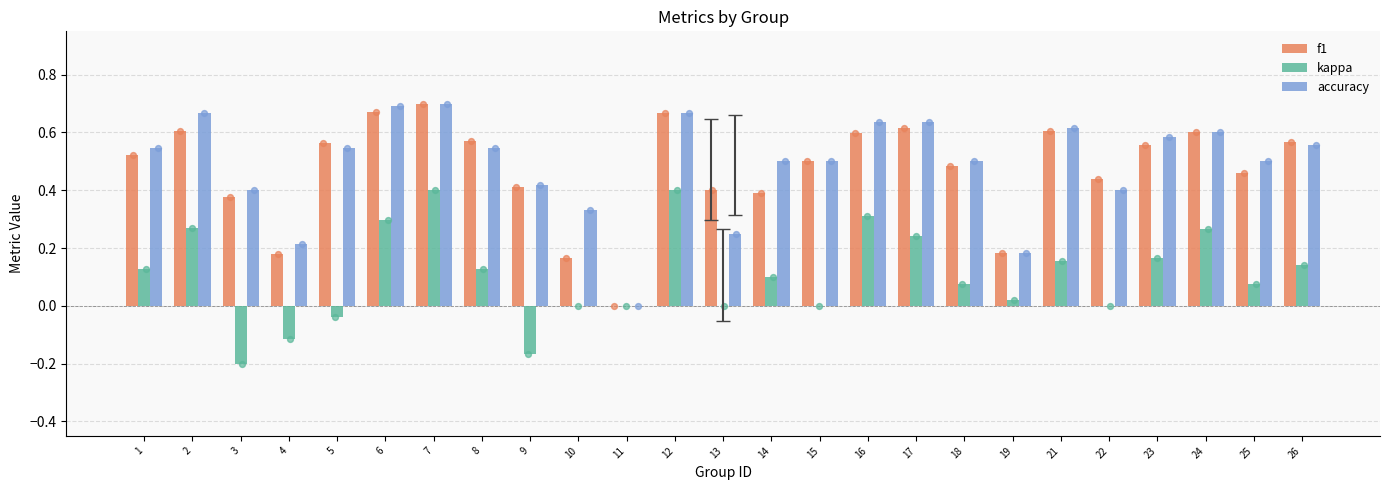

At which category is the sum across all series the highest?

7